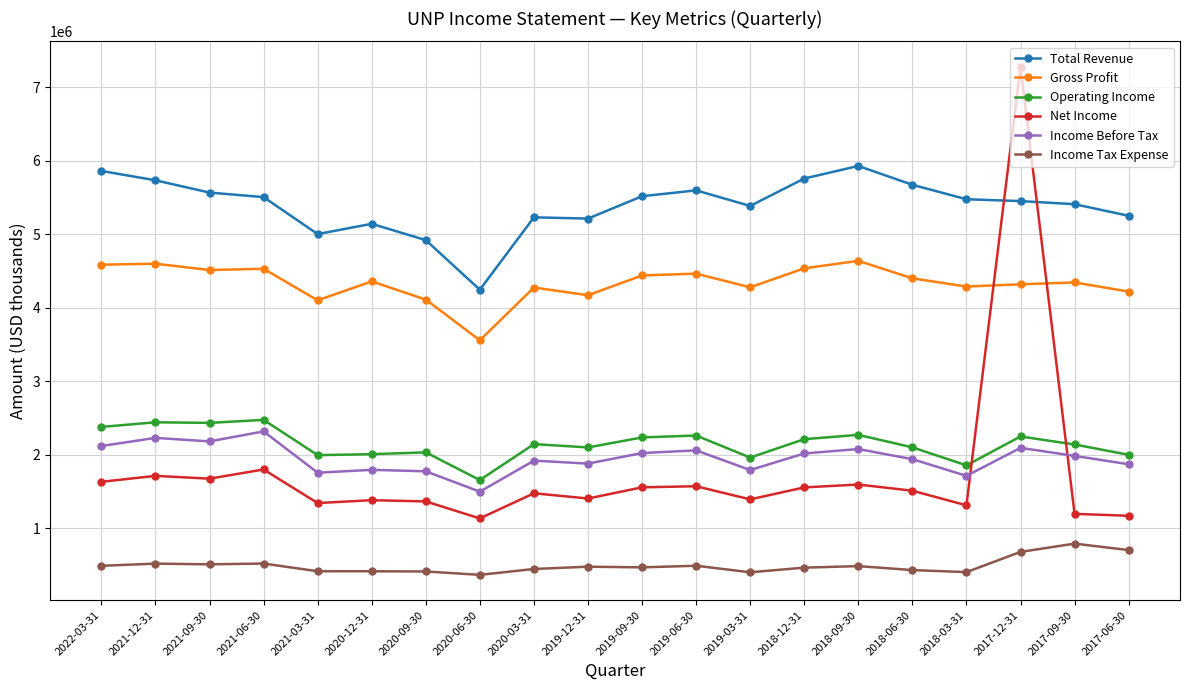

True or false: Operating Income and Total Revenue cross at least once.

False